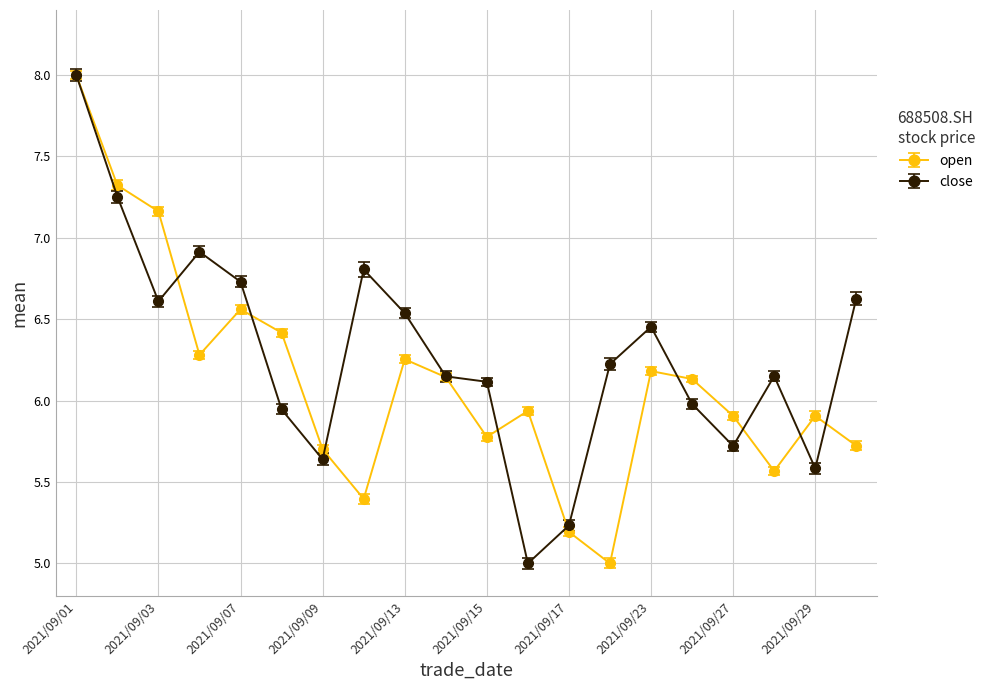

Count the number of data series in this chart.

2